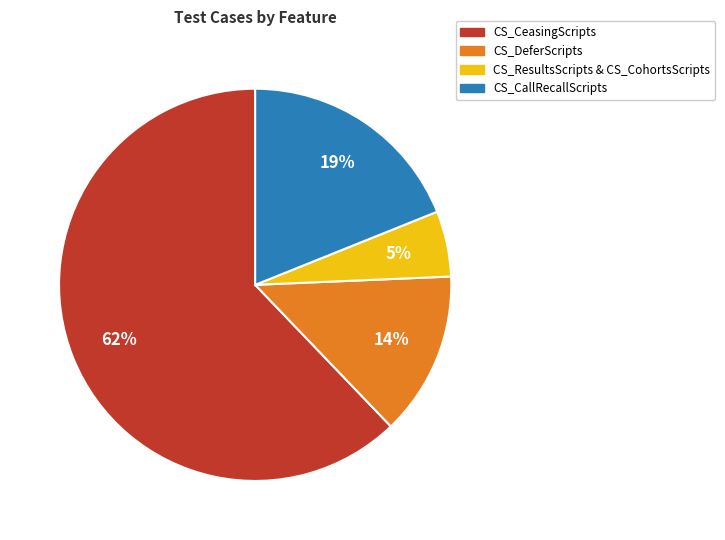

How many segments does this pie chart have?

4